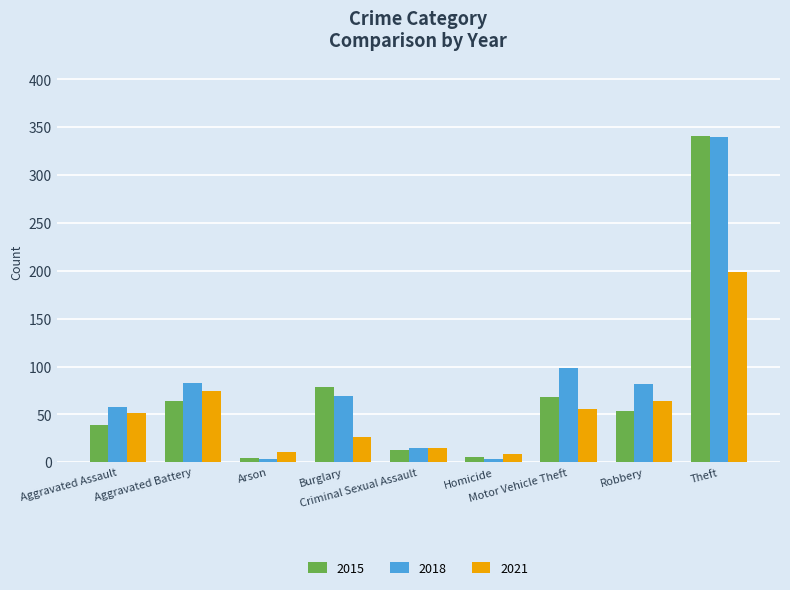

How many groups of bars are there?

9